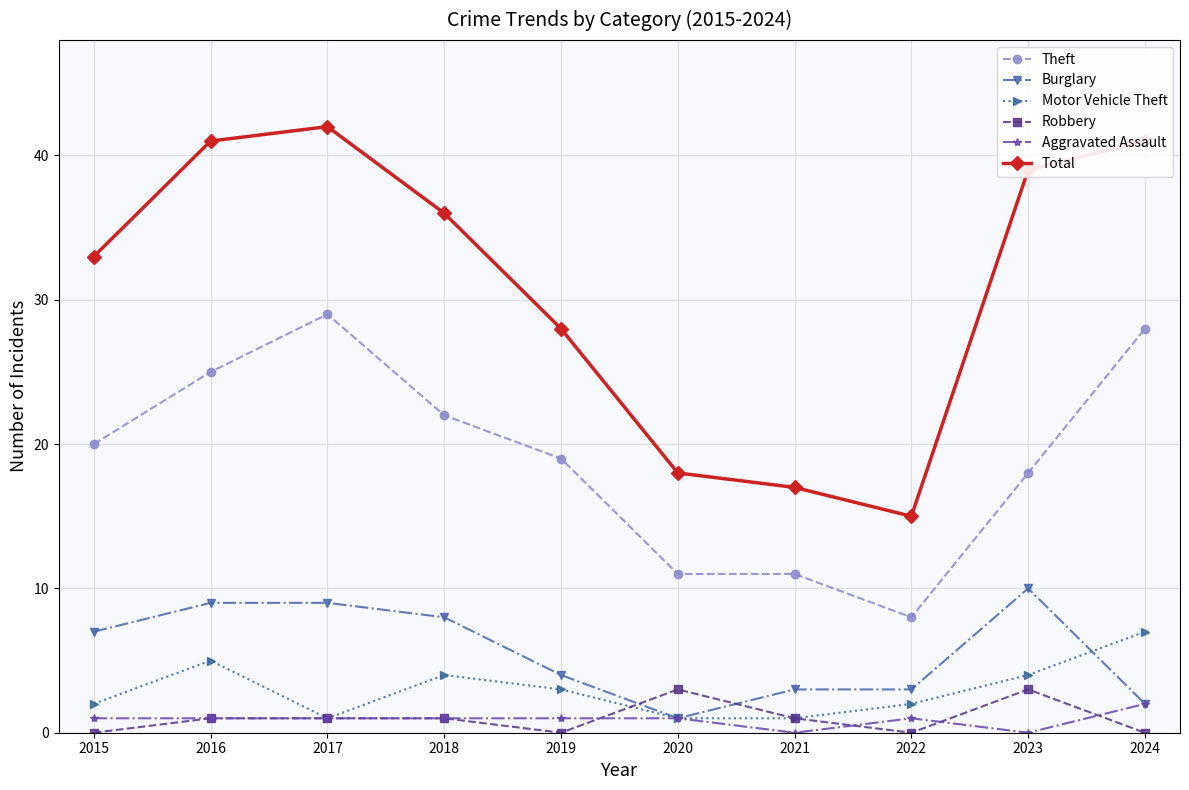

What is the average value of the Robbery series?

1